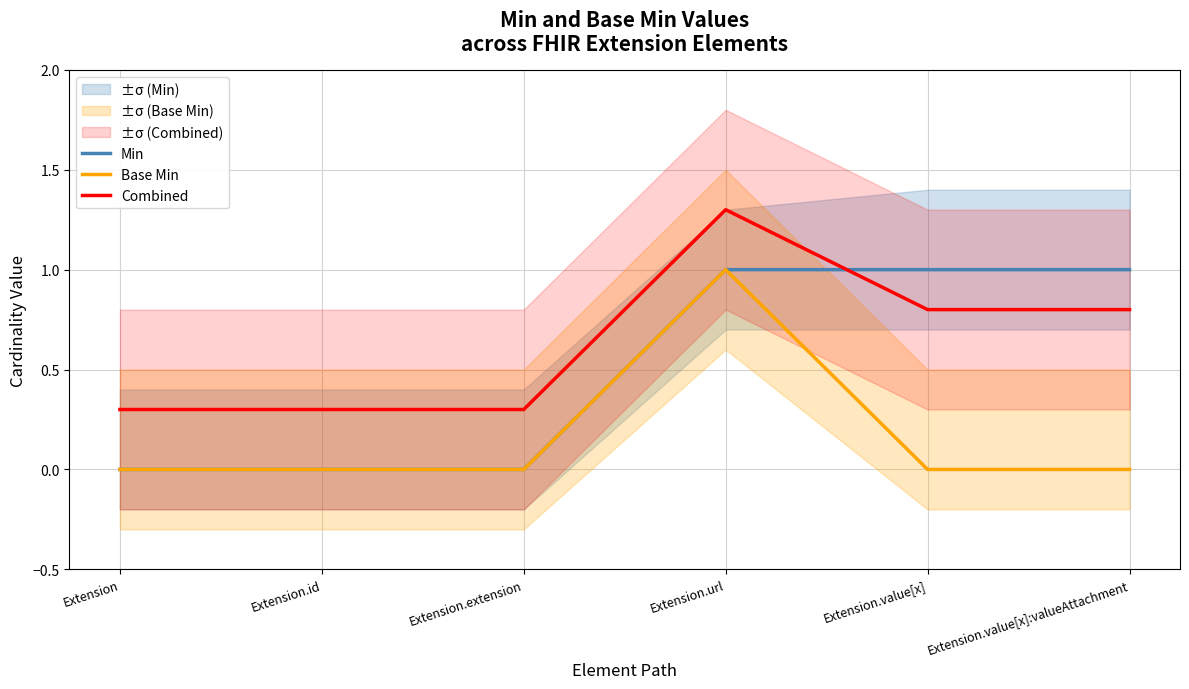

Reading left to right, list all the values displayed in this chart.

Min: Extension=0.0	Extension.id=0.0	Extension.extension=0.0	Extension.url=1.0	Extension.value[x]=1.0	Extension.value[x]:valueAttachment=1.0
Base Min: Extension=0.0	Extension.id=0.0	Extension.extension=0.0	Extension.url=1.0	Extension.value[x]=0.0	Extension.value[x]:valueAttachment=0.0
Combined: Extension=0.3	Extension.id=0.3	Extension.extension=0.3	Extension.url=1.3	Extension.value[x]=0.8	Extension.value[x]:valueAttachment=0.8